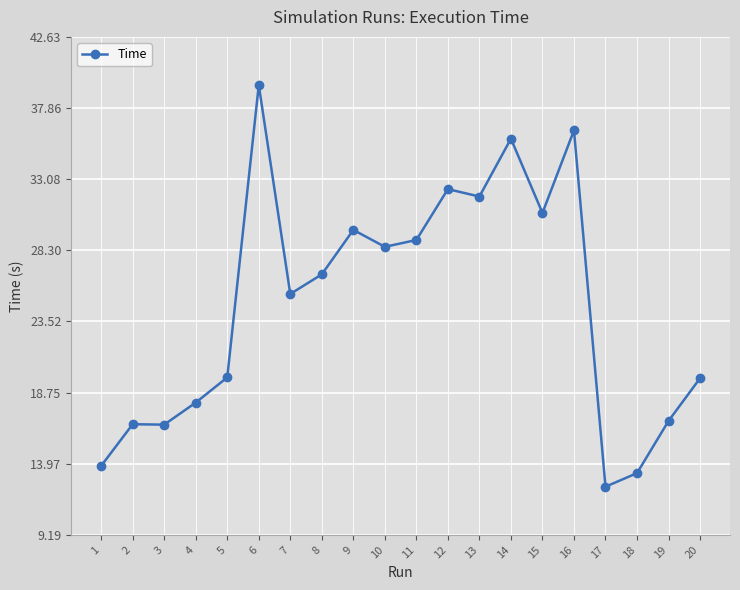

Which has a higher value, 6 or 13?

6